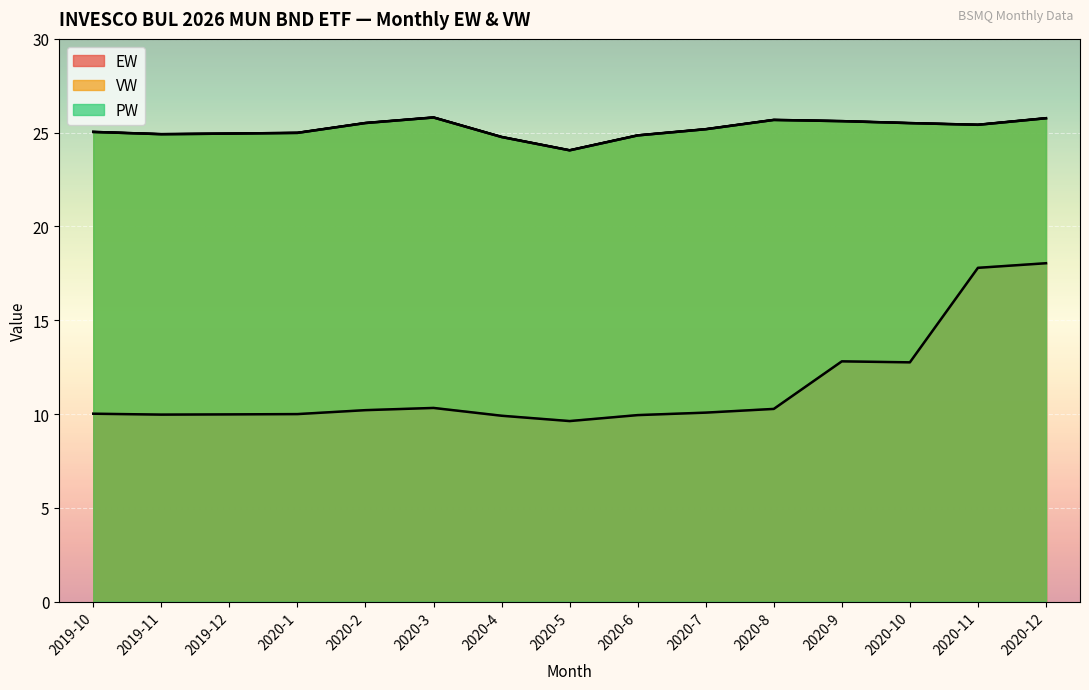

What is the value of the EW point at the 1st from the left?

10.0